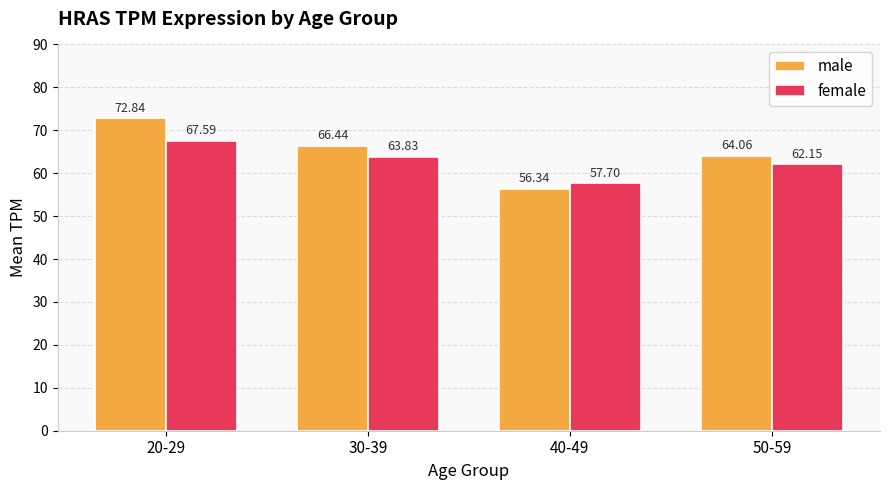

Is the value of female at 30-39 greater than the value of male at 30-39?

No